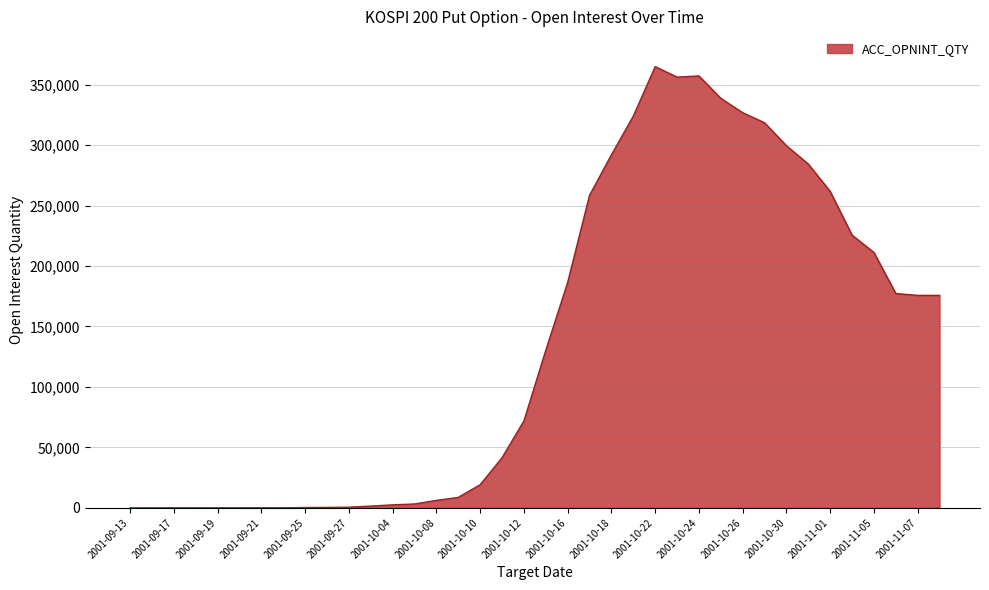

What is the greatest value displayed?

364918